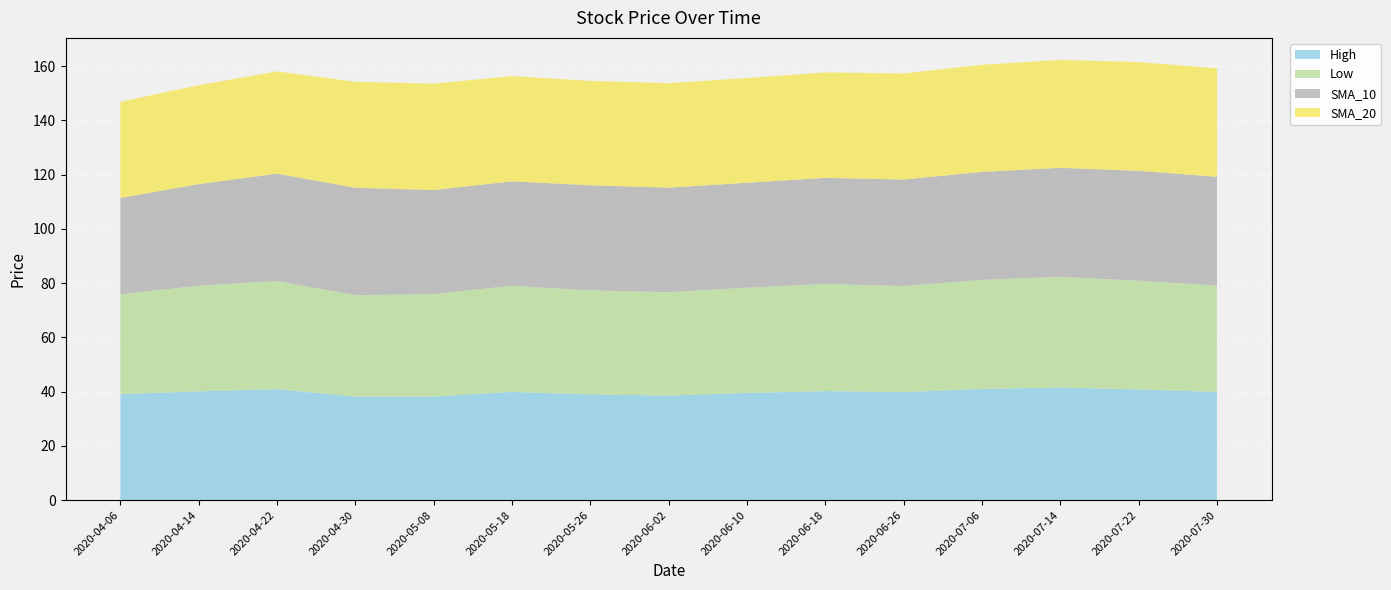

Reading right to left, extract all data points from this chart.

High: 39.9	40.8	41.5	41.0	39.8	40.2	39.5	38.5	39.0	39.9	38.2	38.1	40.9	40.1	39.1
Low: 39.2	40.1	40.8	40.2	39.1	39.5	38.8	38.1	38.4	39.1	37.8	37.4	39.8	39.0	36.8
SMA_10: 40.1	40.5	40.2	39.8	39.3	39.1	38.7	38.5	38.7	38.5	38.4	39.6	39.6	37.5	35.6
SMA_20: 40.0	40.1	39.8	39.5	39.1	38.9	38.6	38.5	38.5	38.8	39.2	39.0	37.7	36.5	35.5